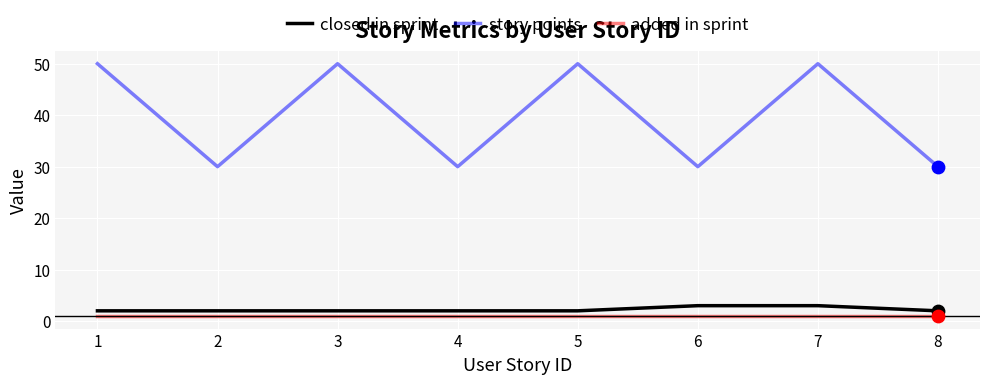

At how many categories does at least one series exceed 23?

8